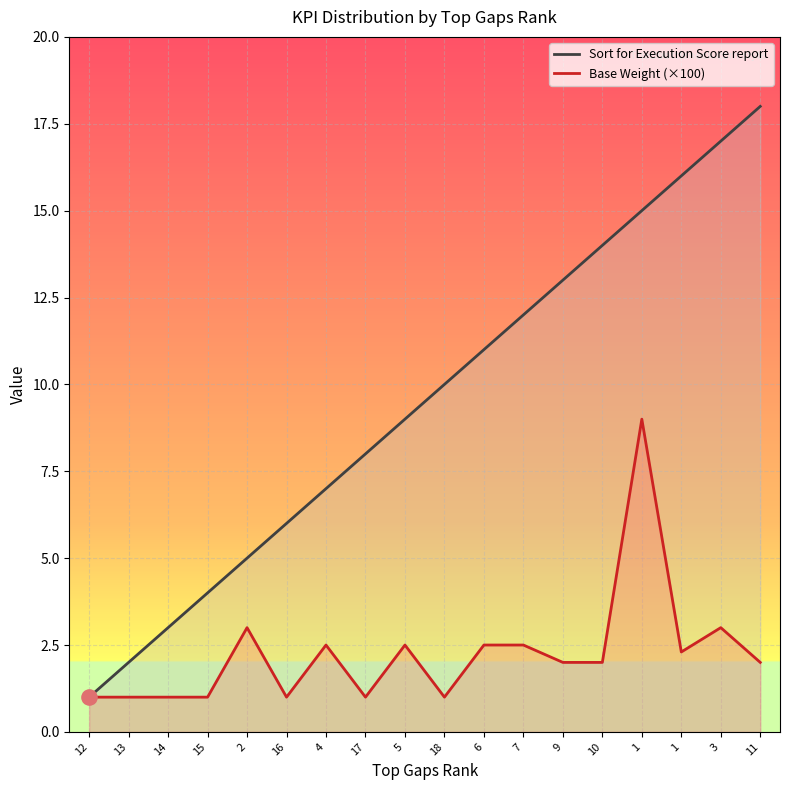

At how many categories does at least one series exceed 7?

11